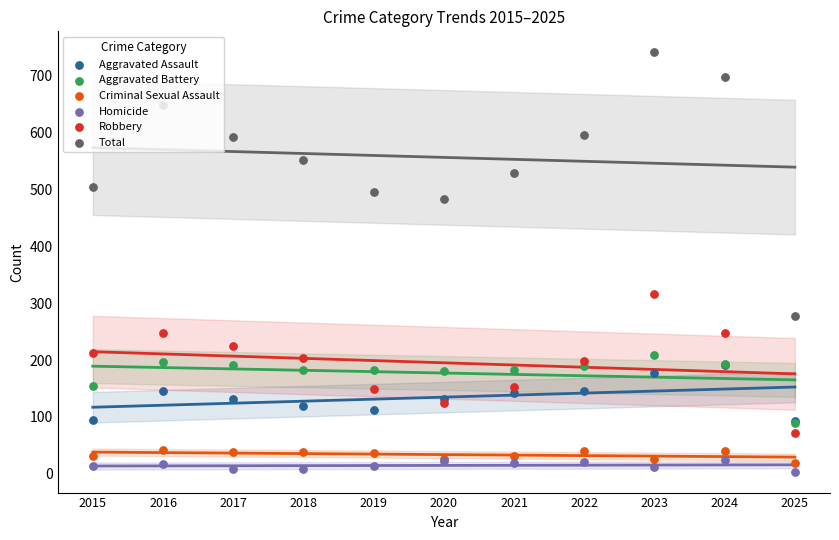

Which series has the largest Y range (max minus min)?

Total